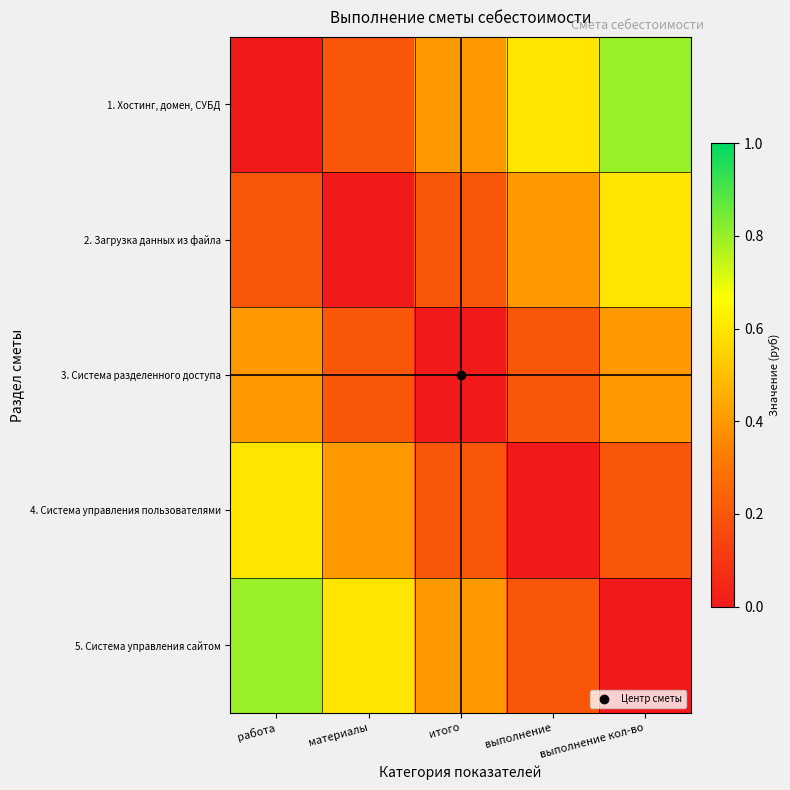

At which category is the sum across all series the highest?

работа